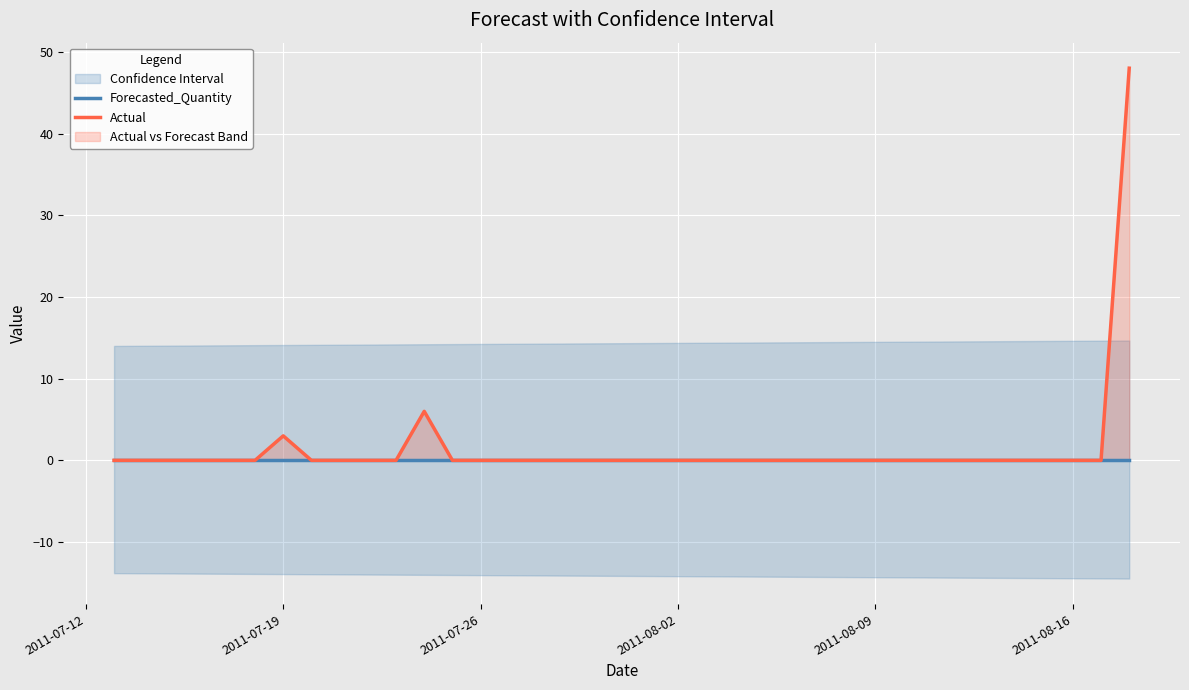

How many categories are shown in the chart?

37